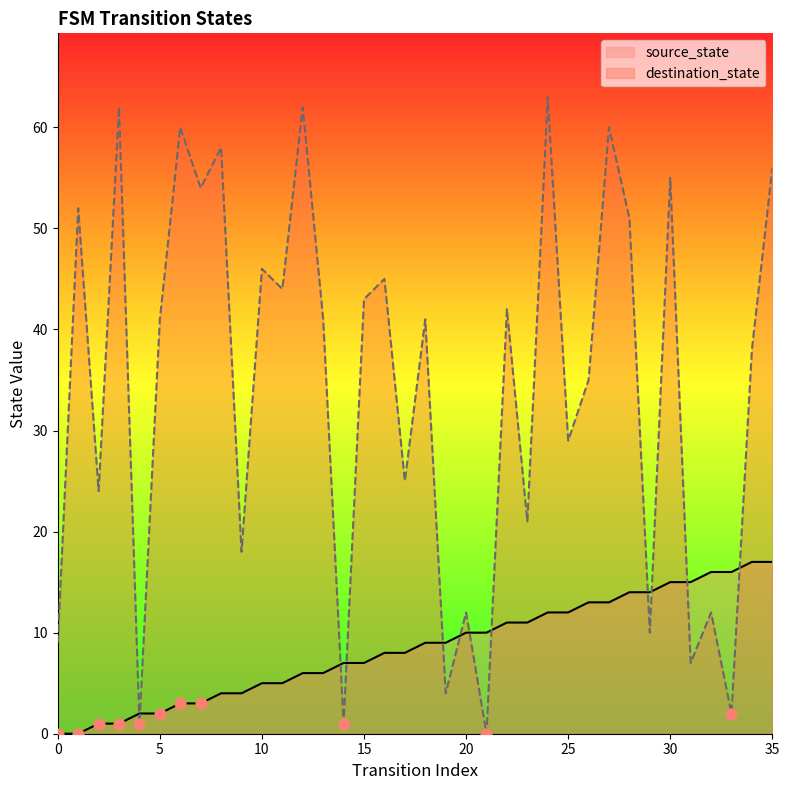

Which series has the widest spread of Y values?

destination_state